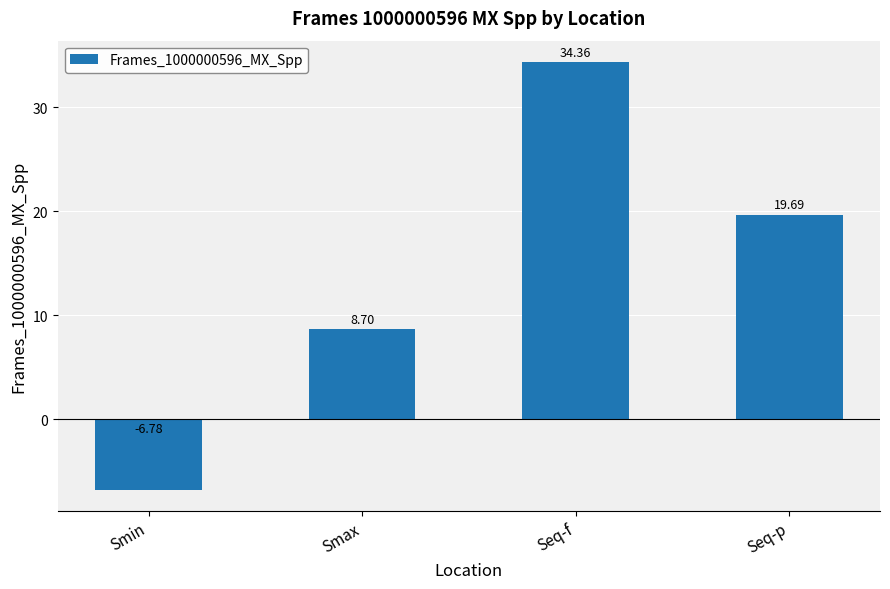

What is the sum of all values?

56.0